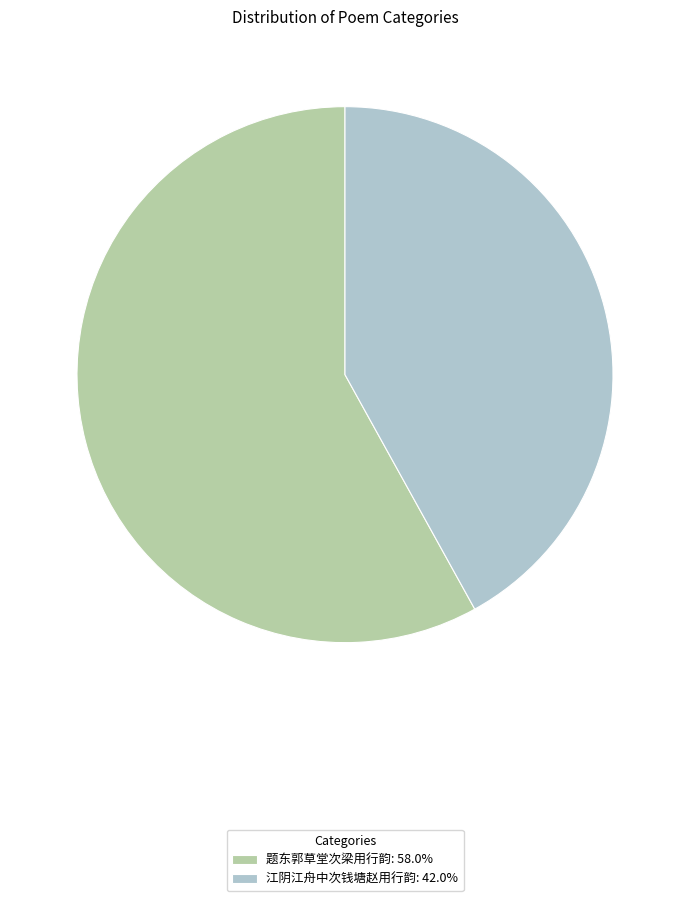

Do 题东郭草堂次梁用行韵: 58.0% and 江阴江舟中次钱塘赵用行韵: 42.0% together represent more than half of the pie?

Yes